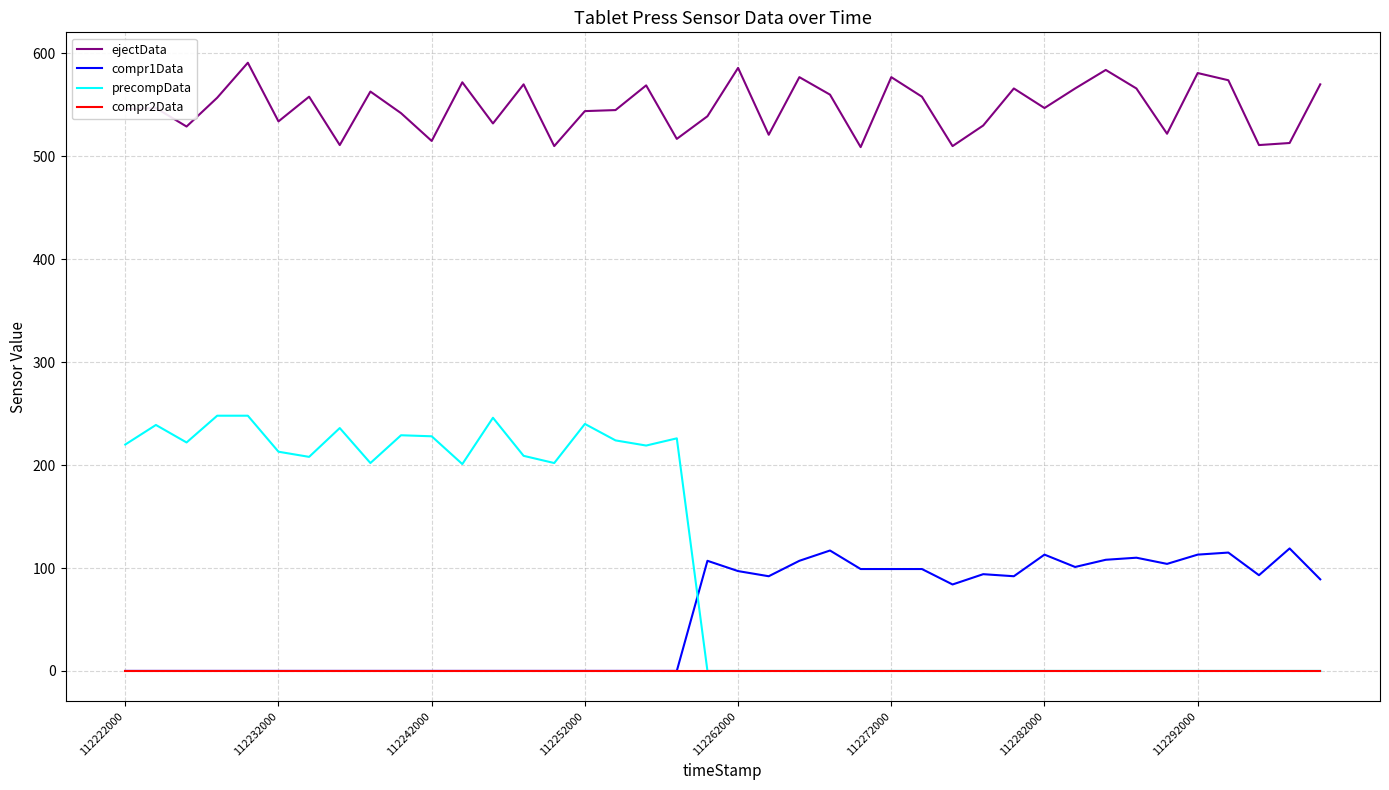

Which series ends up on top after the final intersection of compr1Data and precompData?

compr1Data